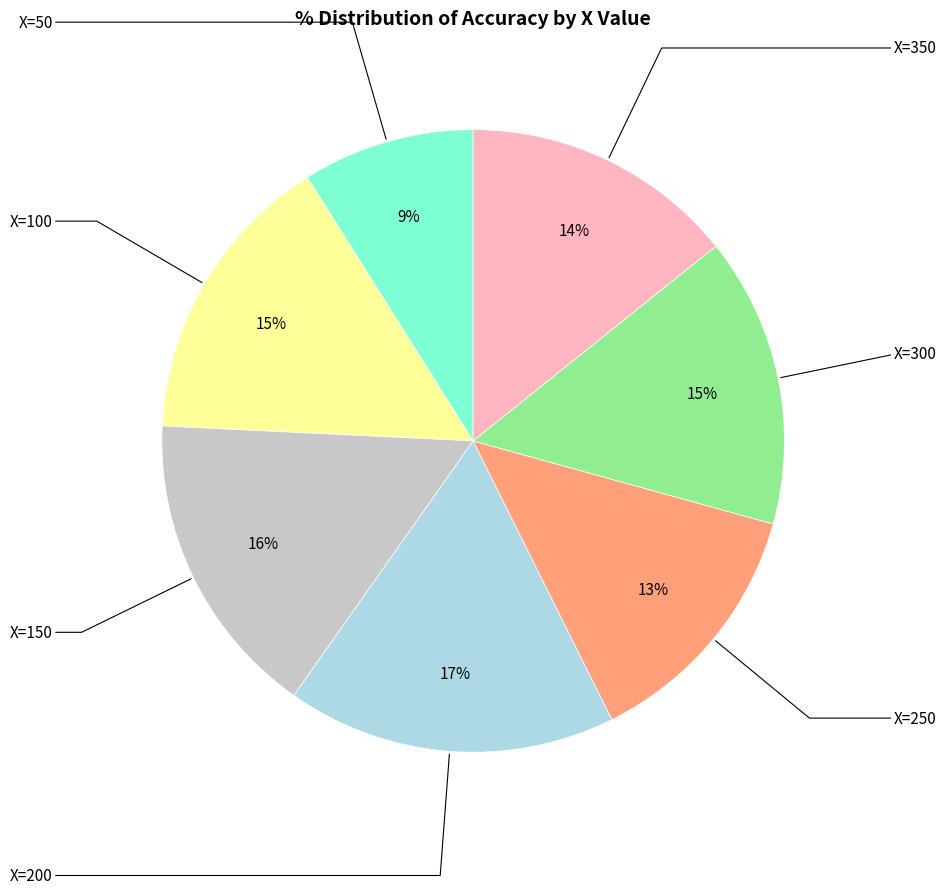

Is there a majority slice in this chart?

No